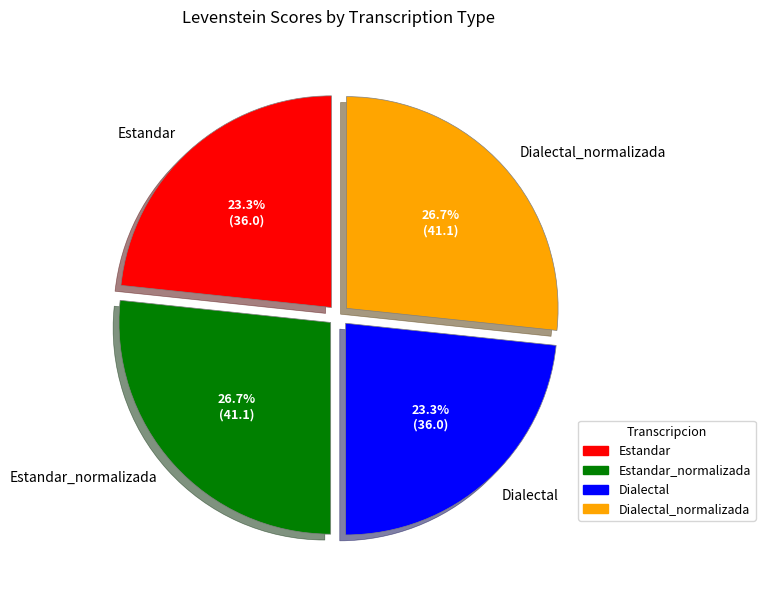

Is there a majority slice in this chart?

No